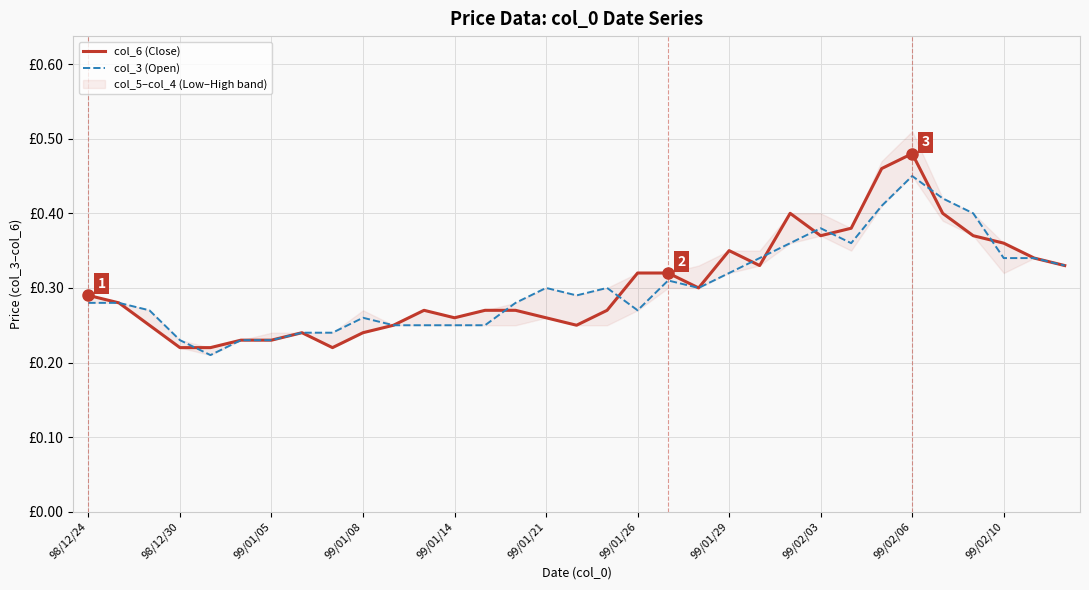

At which label does col_3 (Open) reach its peak?

99/02/06